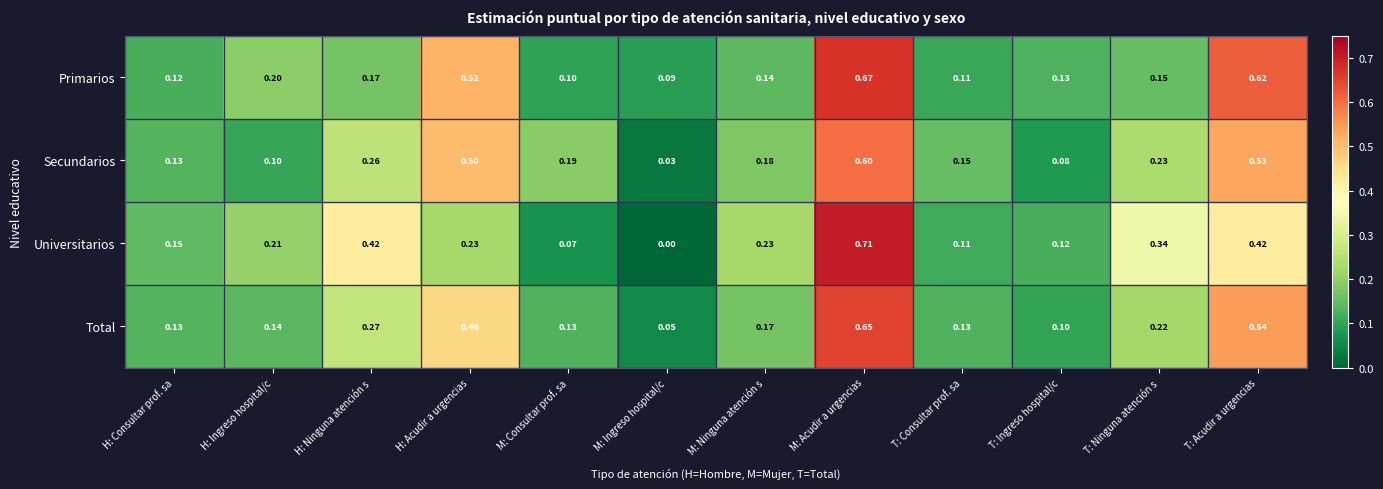

Which series has the largest total across all categories?

Primarios